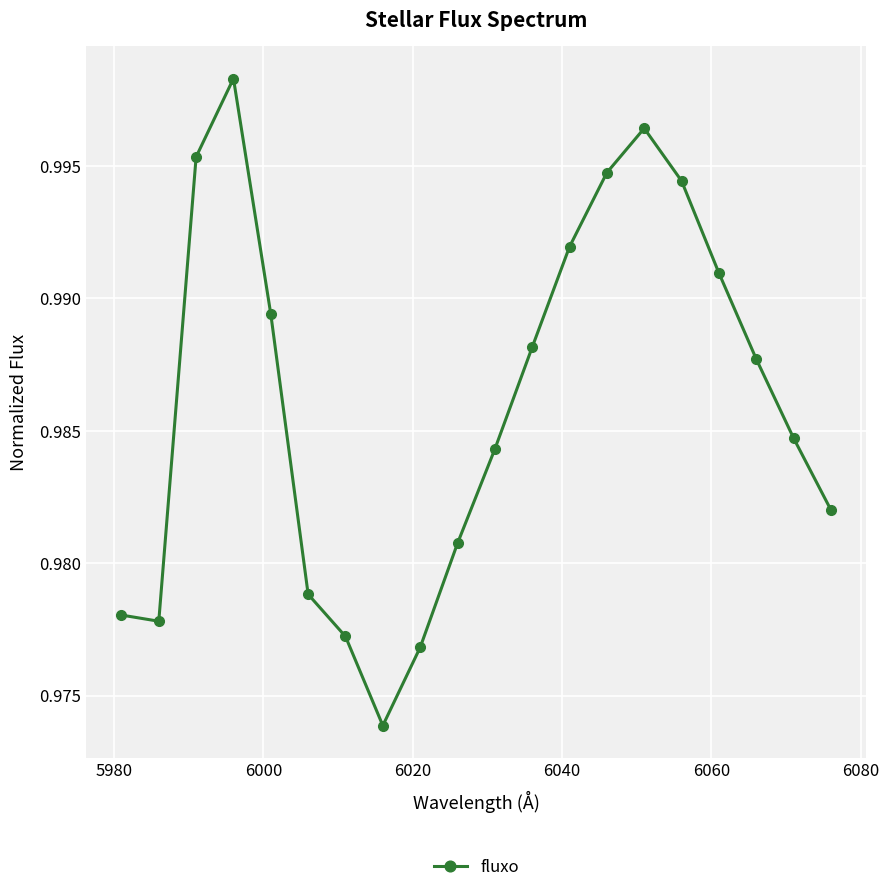

How many points are higher than both their immediate neighbors (excluding endpoints)?

2